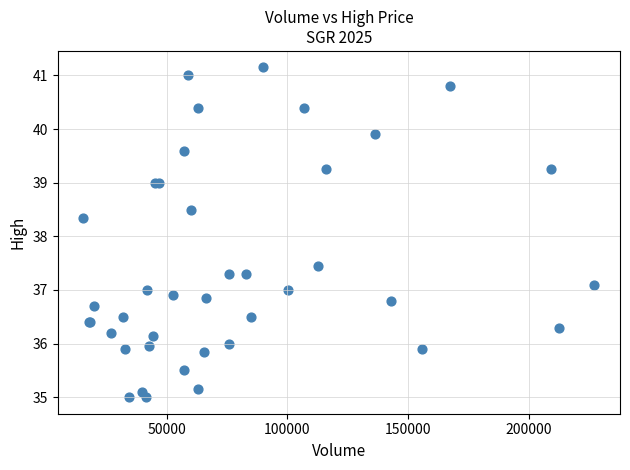

What Y value in the scatter plot is closest to 38?

38.4